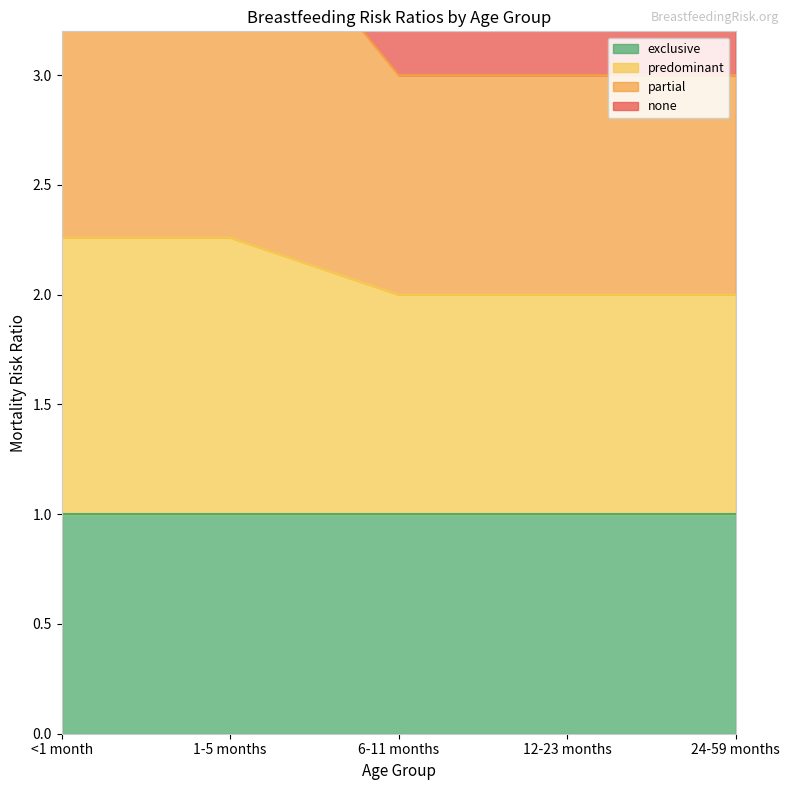

True or false: predominant has a value of 0.9 at 6-11 months.

False